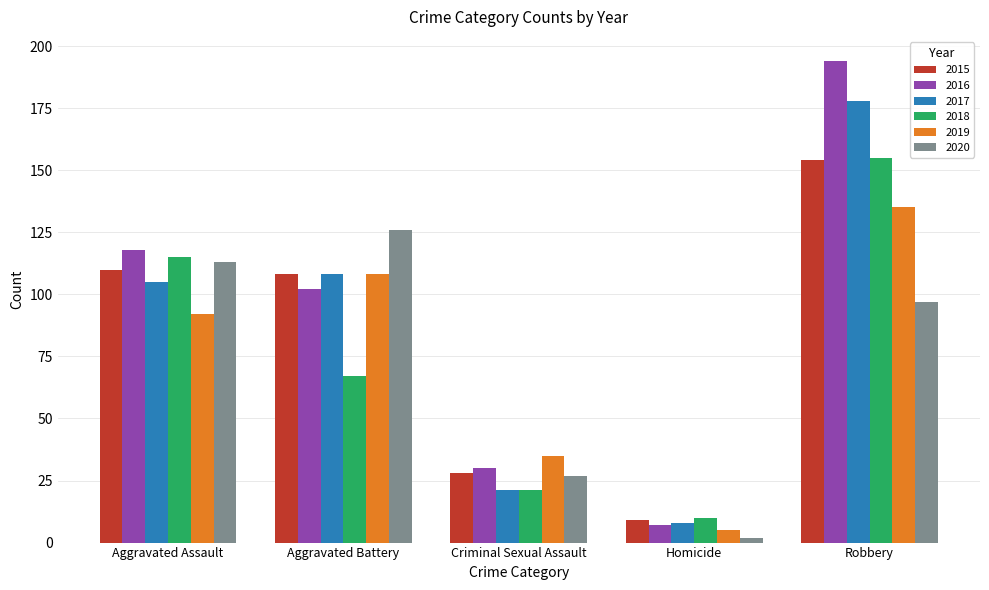

What is the difference between the highest and lowest values at Aggravated Assault?

26